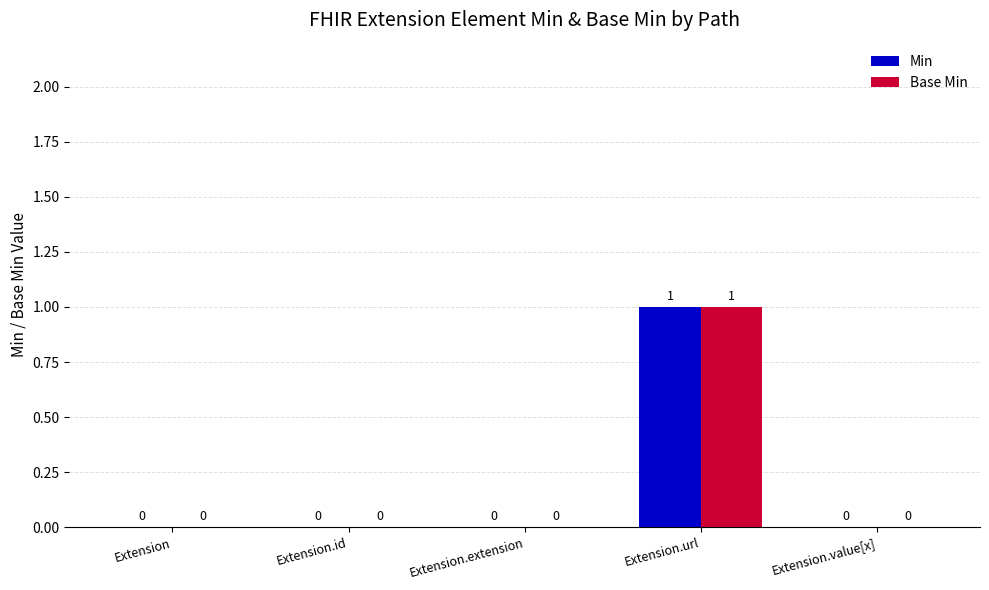

What are all the series names shown in the legend?

Min, Base Min